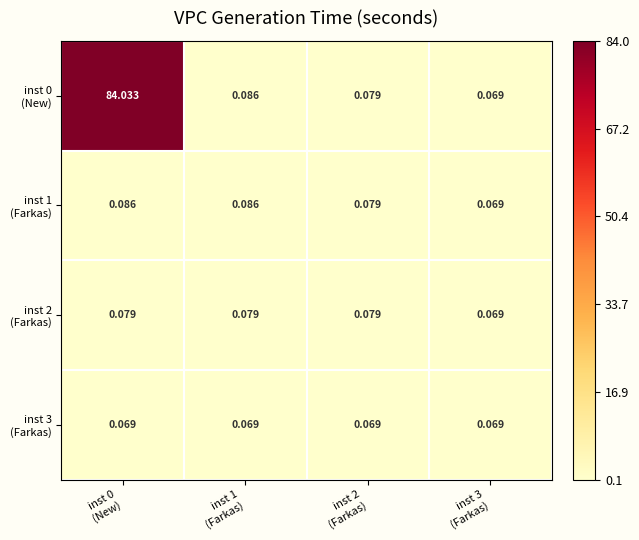

How many categories are shown in the chart?

4